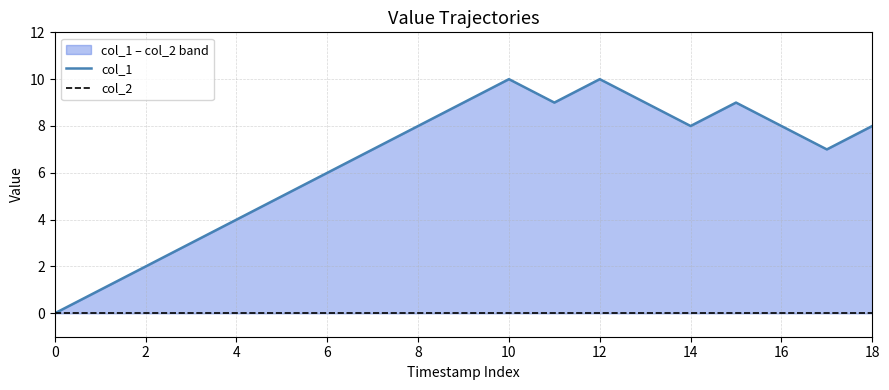

At how many categories does at least one series exceed 7?

10